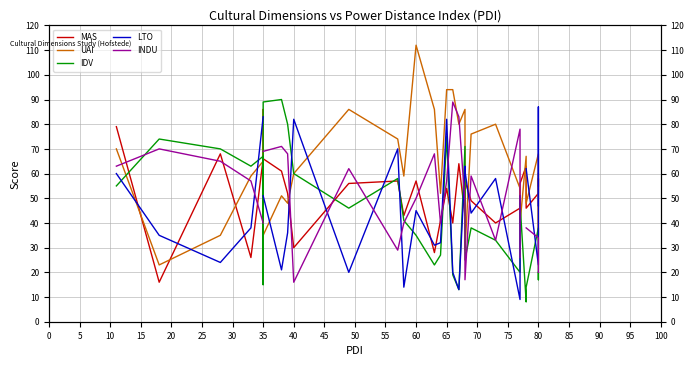

Which has a higher value, 75 or 100?

100